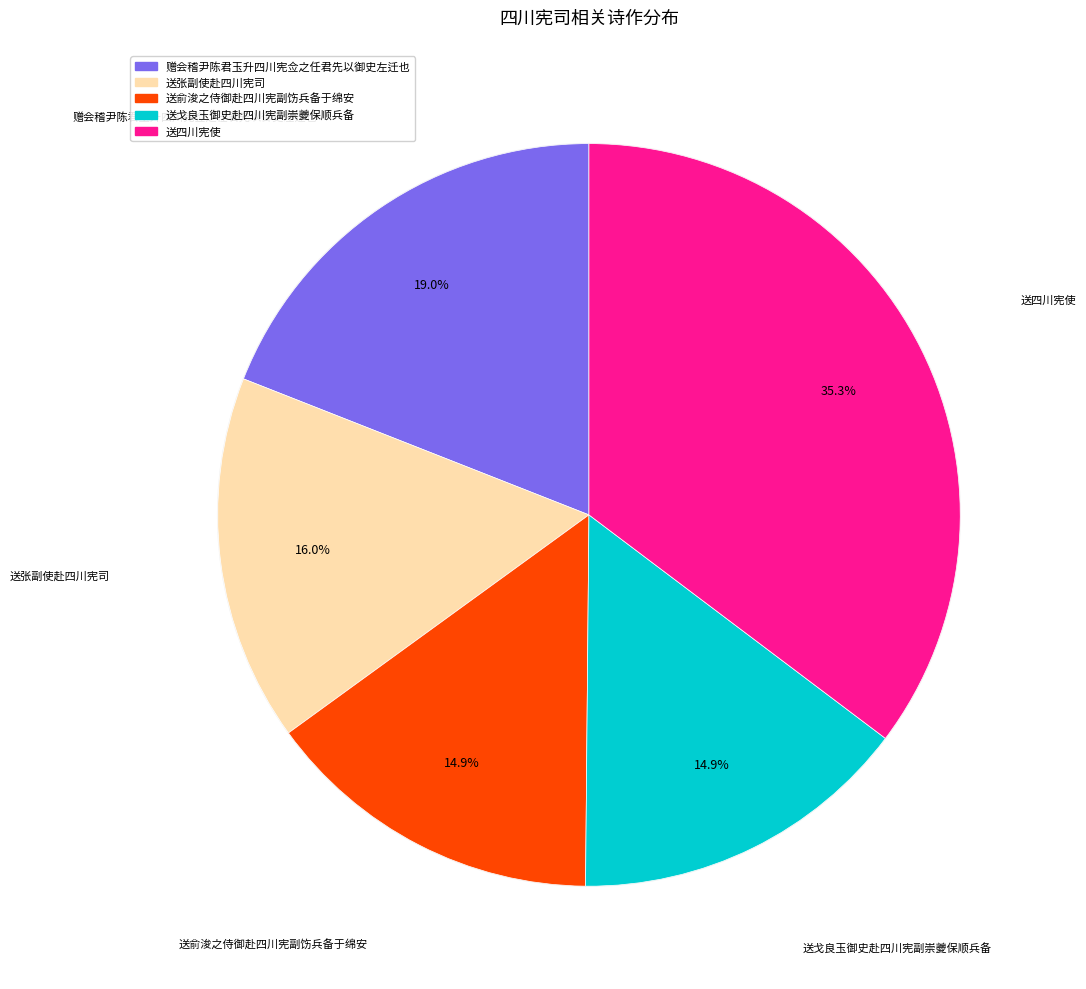

Does 赠会稽尹陈君玉升四川宪佥之任君先以御史左迁也 account for over 50% of the chart?

No